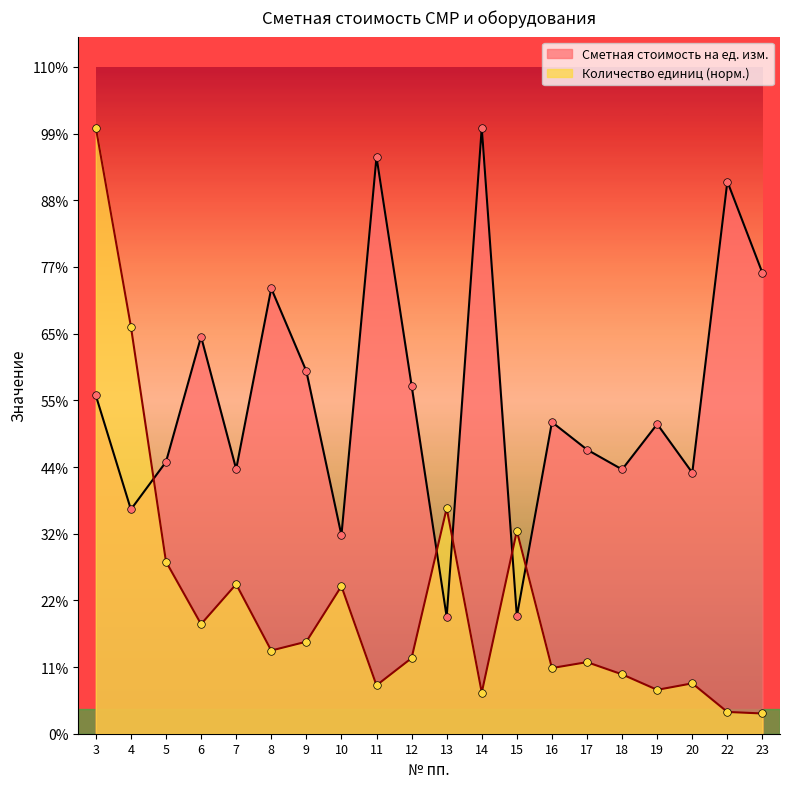

Which series has the largest total across all categories?

Сметная стоимость на ед. изм.